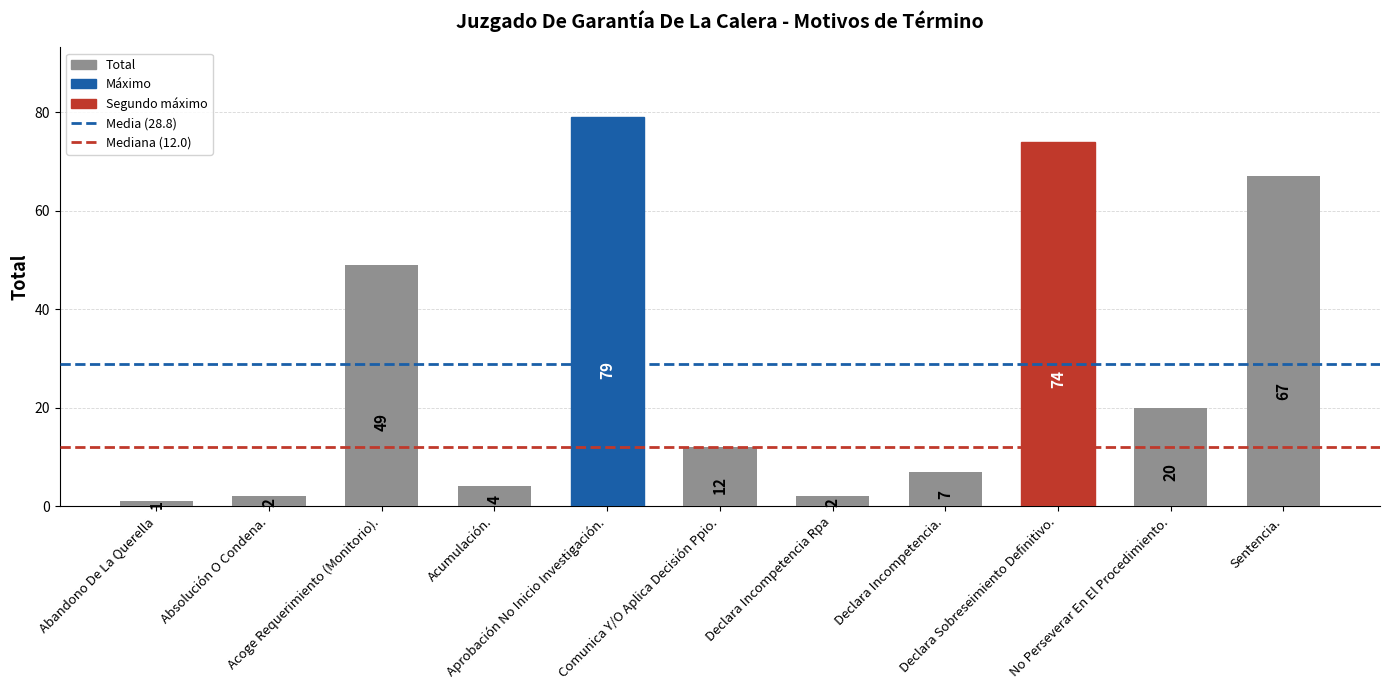

True or false: the data shows 67 at Sentencia..

True